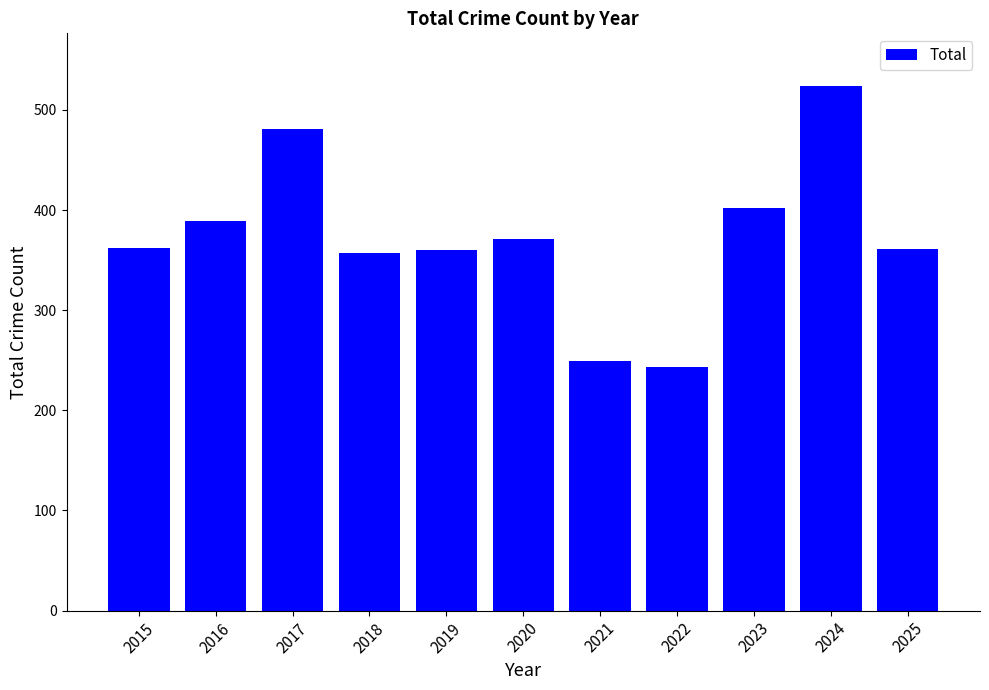

The chart shows a value of 153 at 2022. True or false?

False